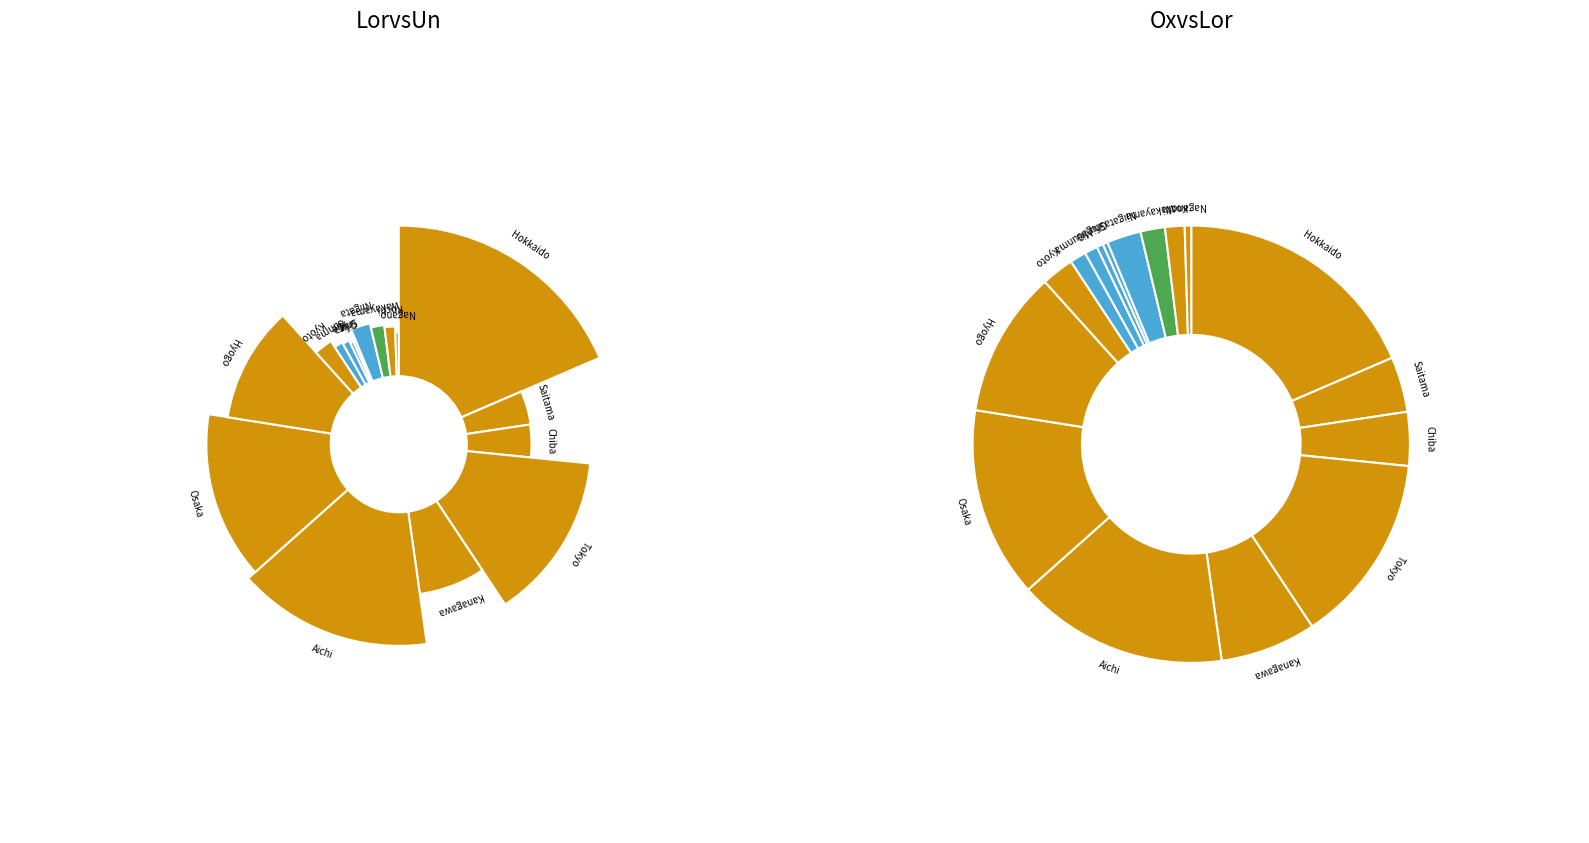

Is the sum of Osaka and Aichi greater than half?

No